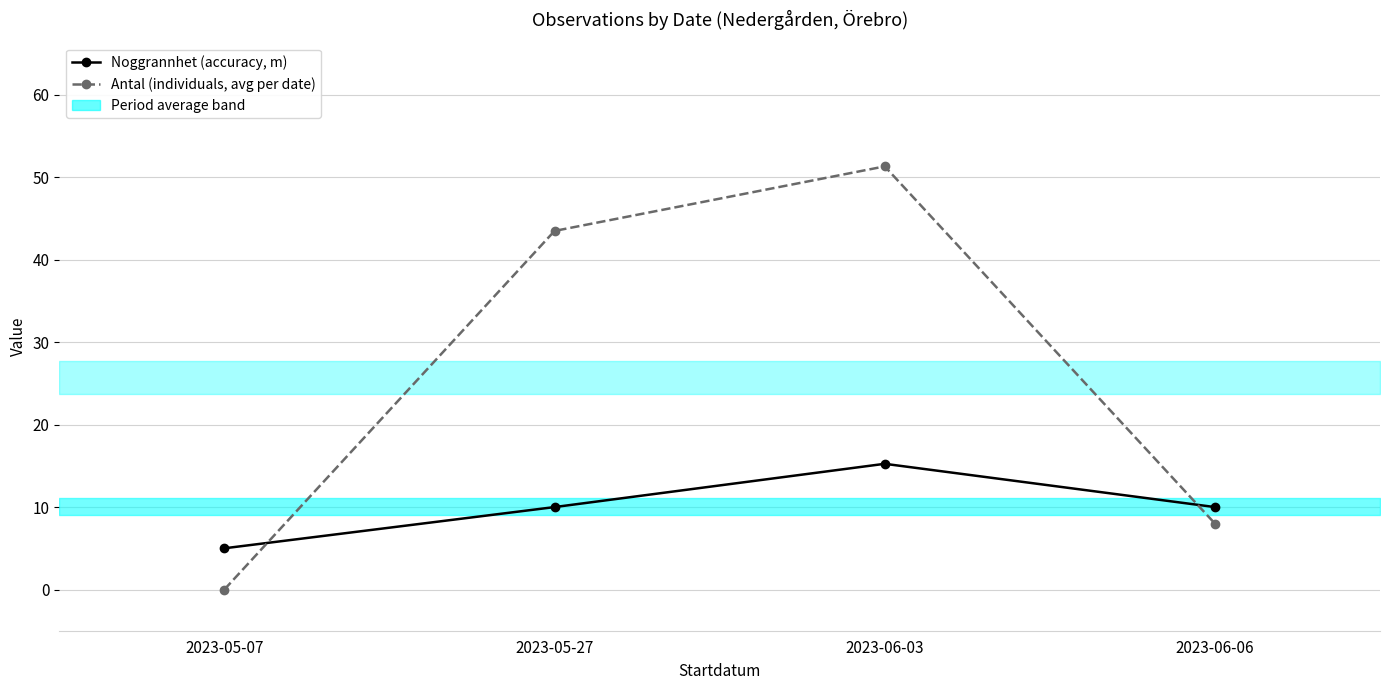

The Antal (individuals, avg per date) series shows 10.9 at 2023-06-06. True or false?

False